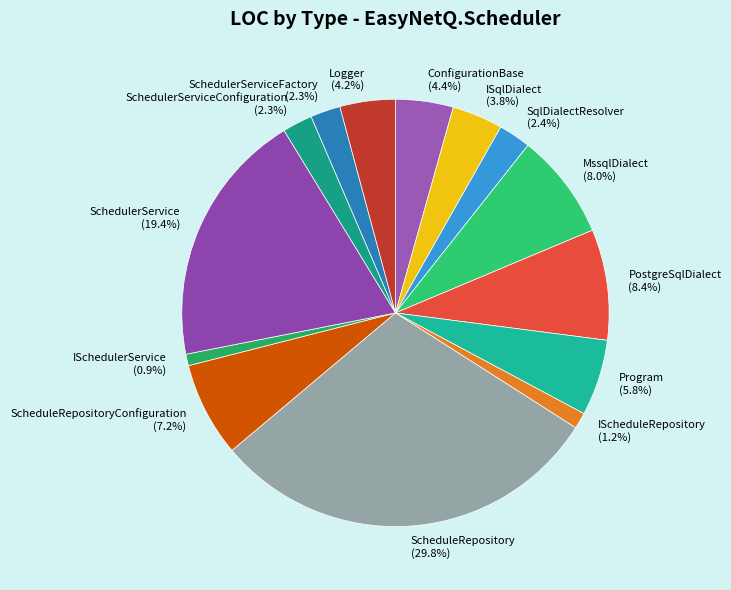

What is the ratio of the value at ISqlDialect (3.8%) to the value at ISchedulerService (0.9%)?

4.4